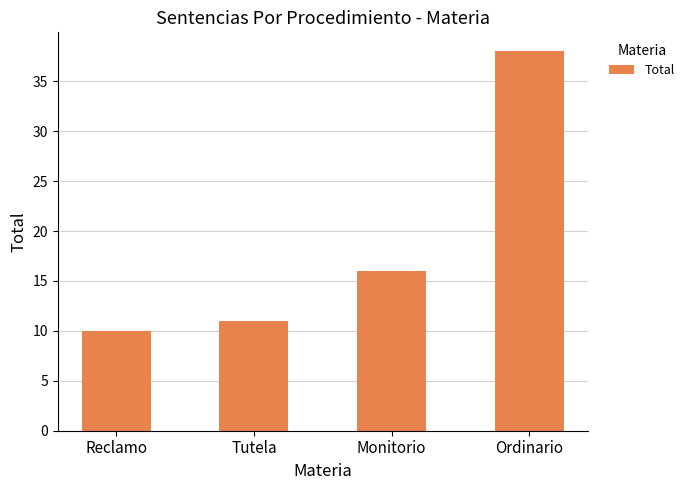

What is the approximate value at Tutela?

11